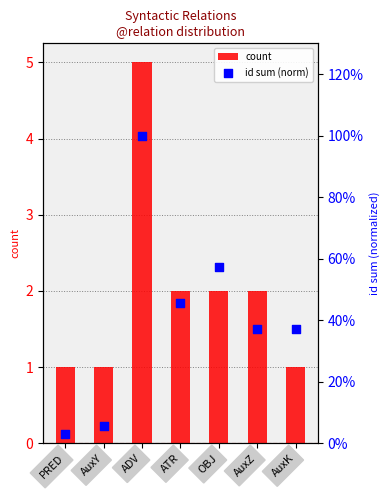

Which series contains the lowest Y value?

id sum (norm)